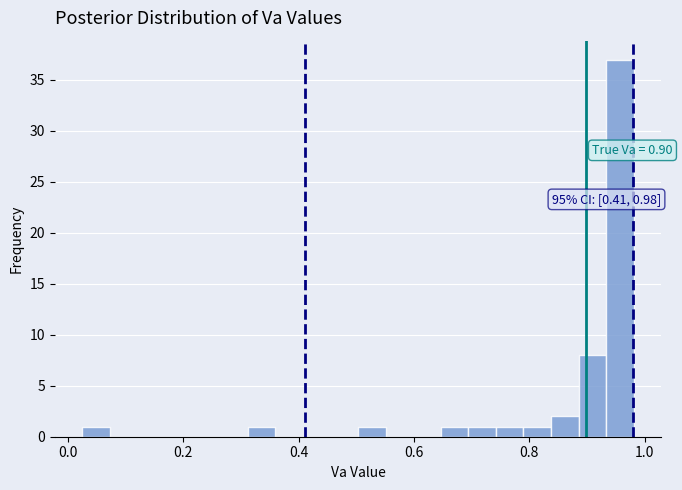

Read against the x-axis, roughly where is the centre of the tallest bar?

0.96